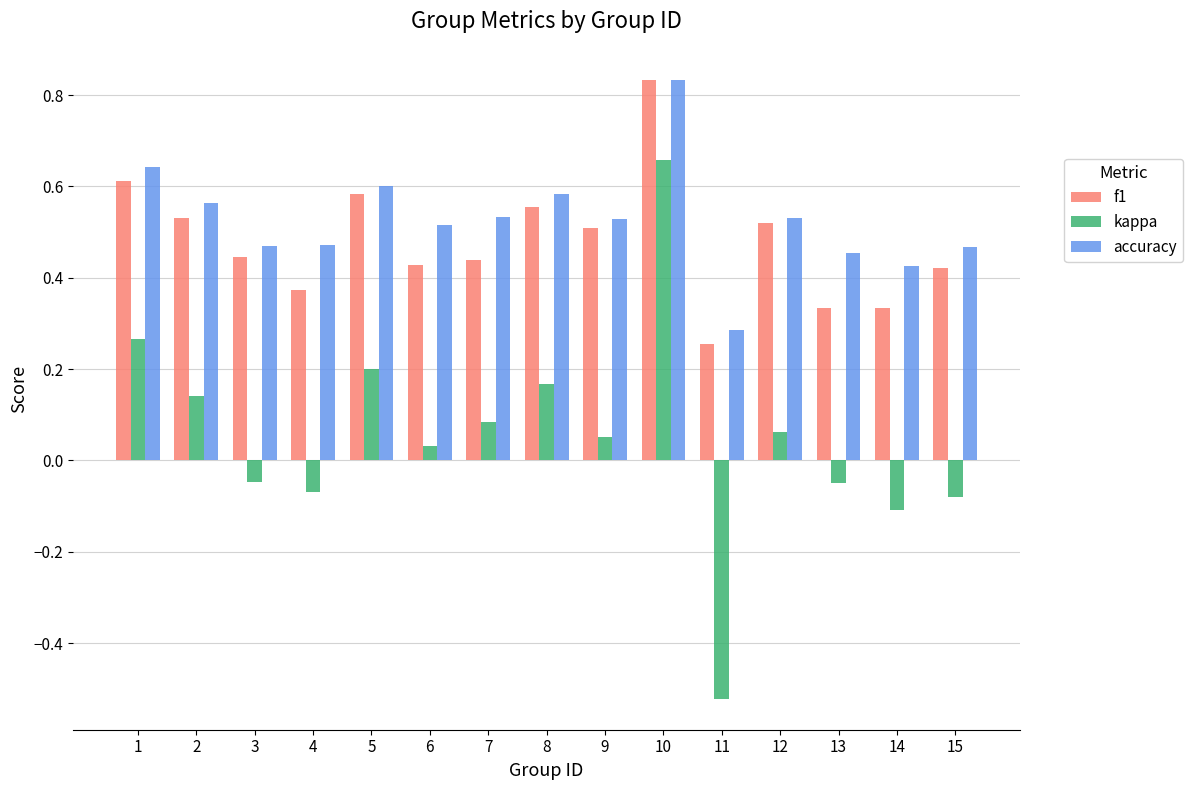

Count the number of data series in this chart.

3